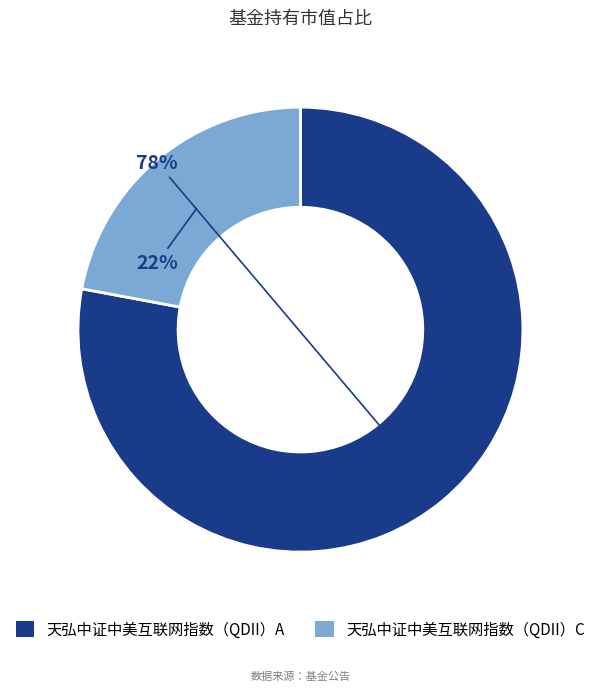

To the nearest percent, what is the average slice percentage?

50%